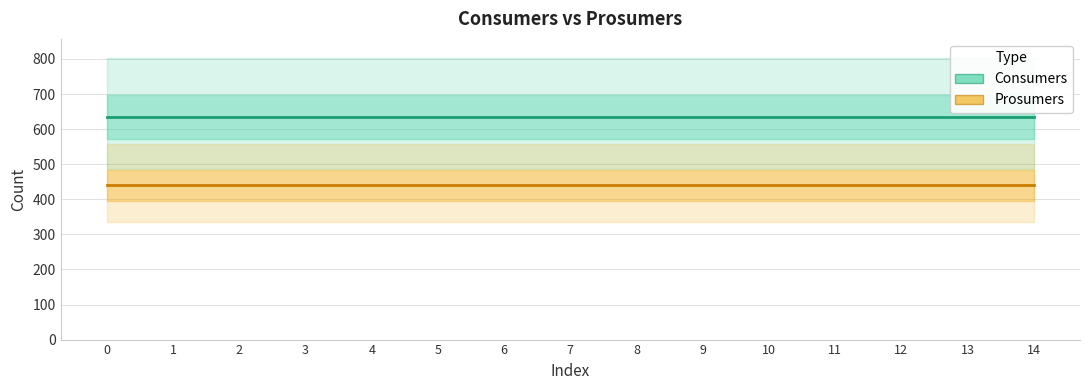

True or false: Prosumers and Consumers intersect in this chart.

False